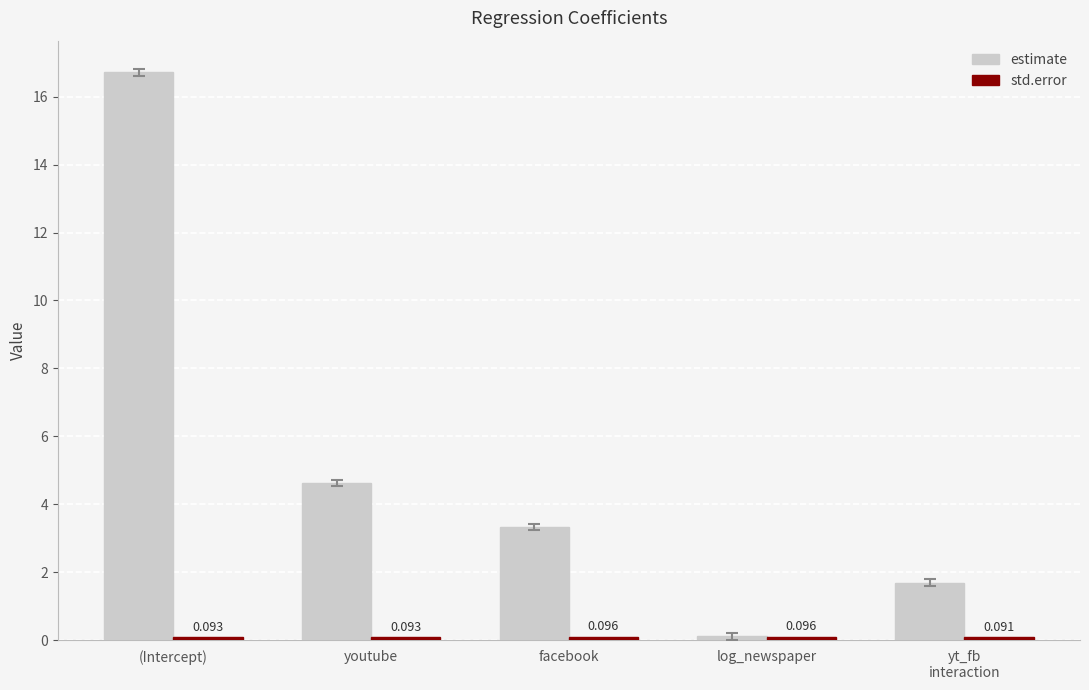

At which category does the chart reach its peak across all series?

(Intercept)